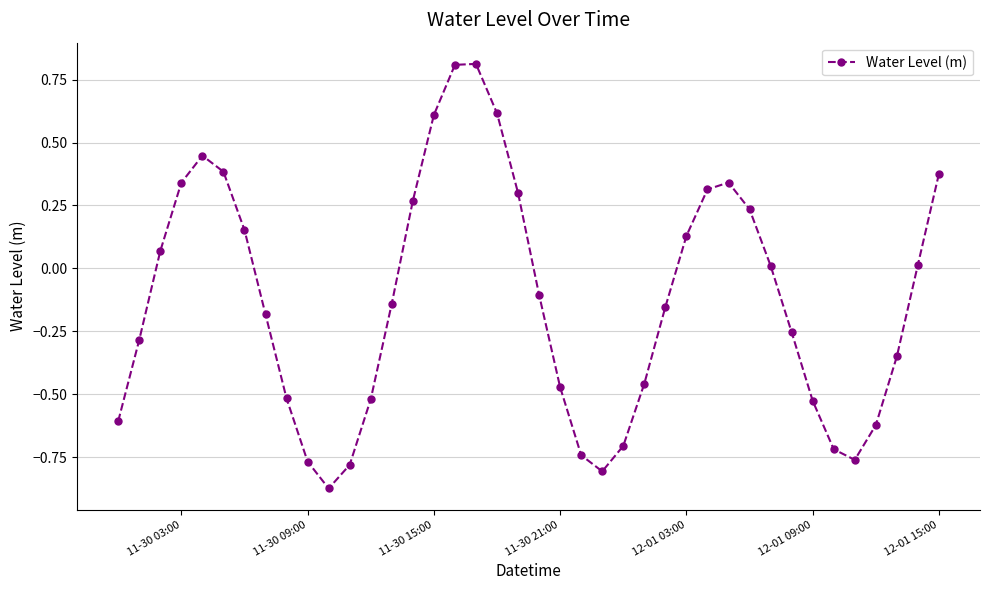

What is the sum of all values?

-5.1